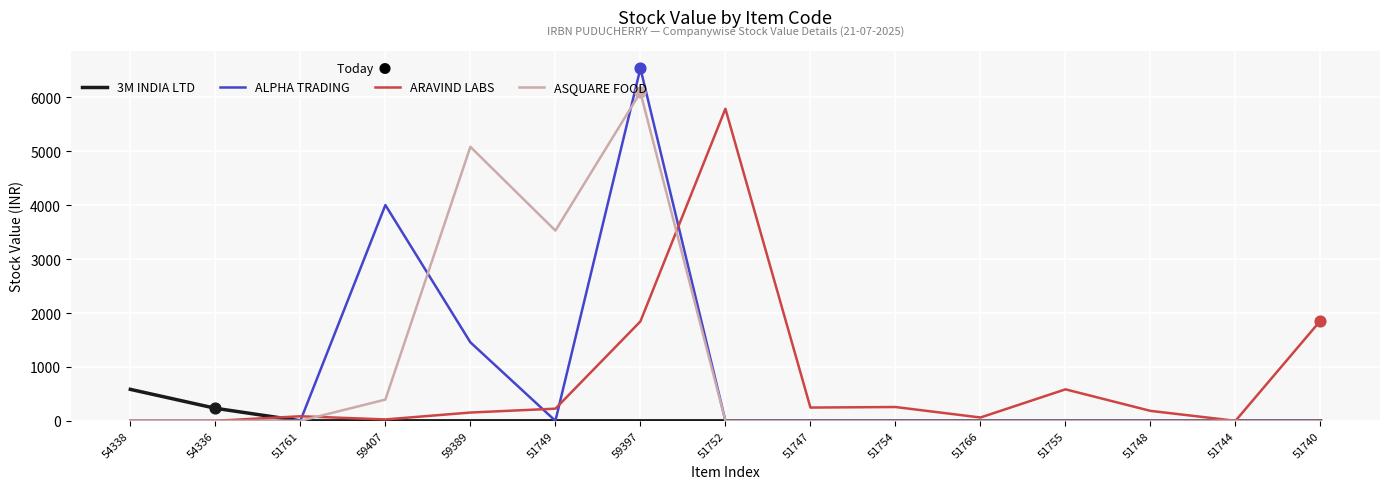

What are all the series names shown in the legend?

3M INDIA LTD, ALPHA TRADING, ARAVIND LABS, ASQUARE FOOD